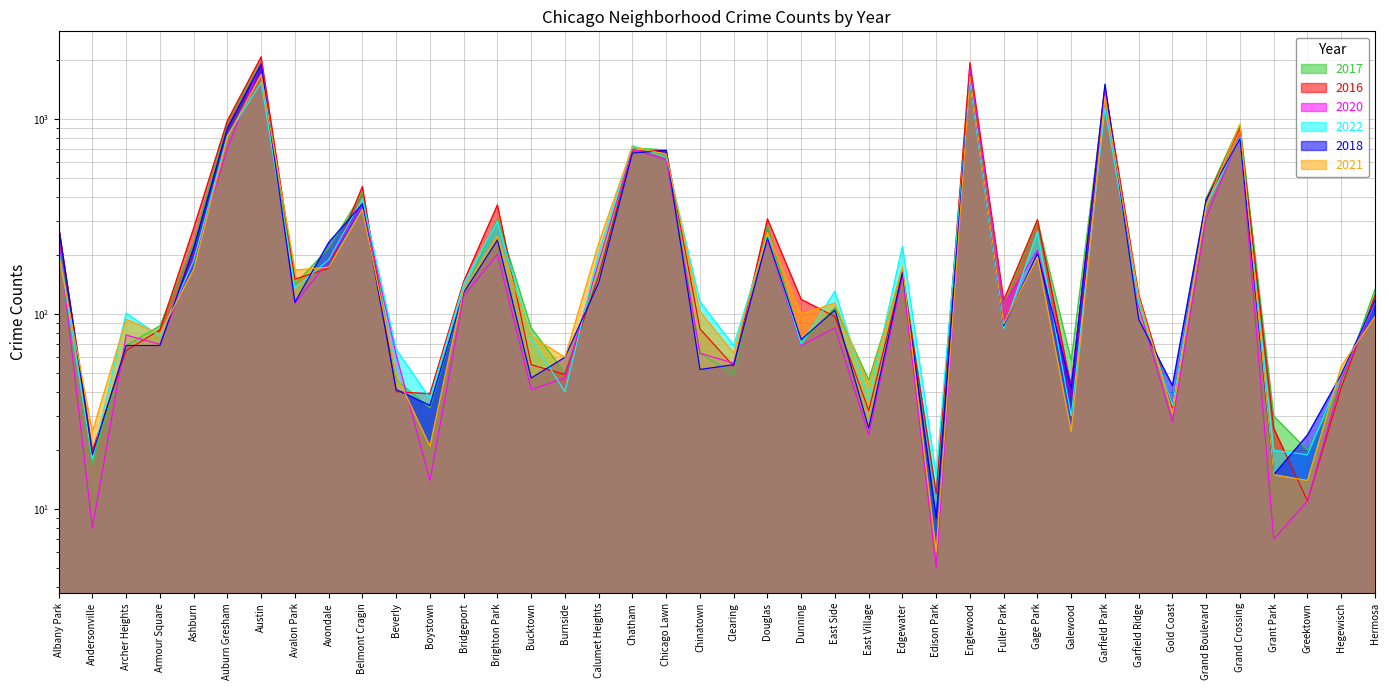

How many interior local peaks does the 2018 series have?

11